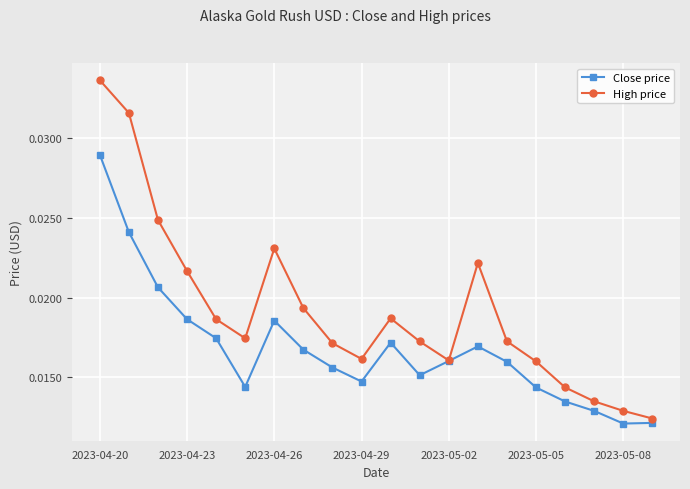

Which series has the widest spread of values?

High price